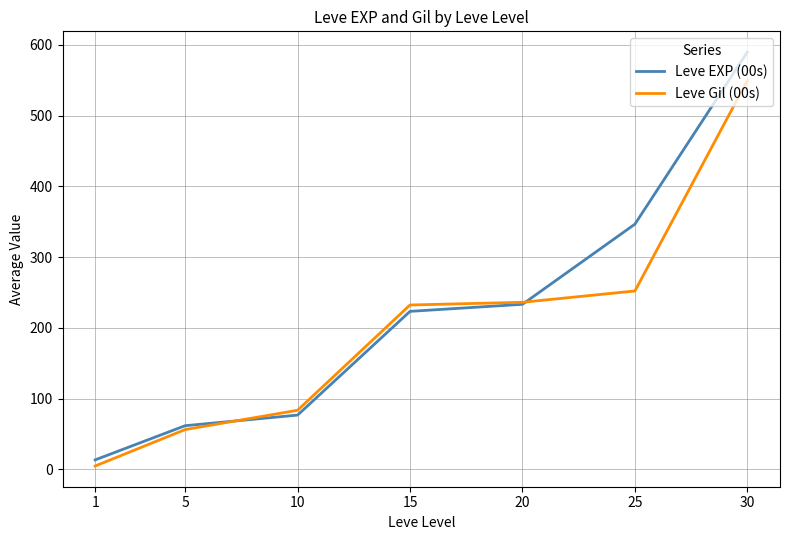

At which label is Leve EXP (00s) closest to 301?

25